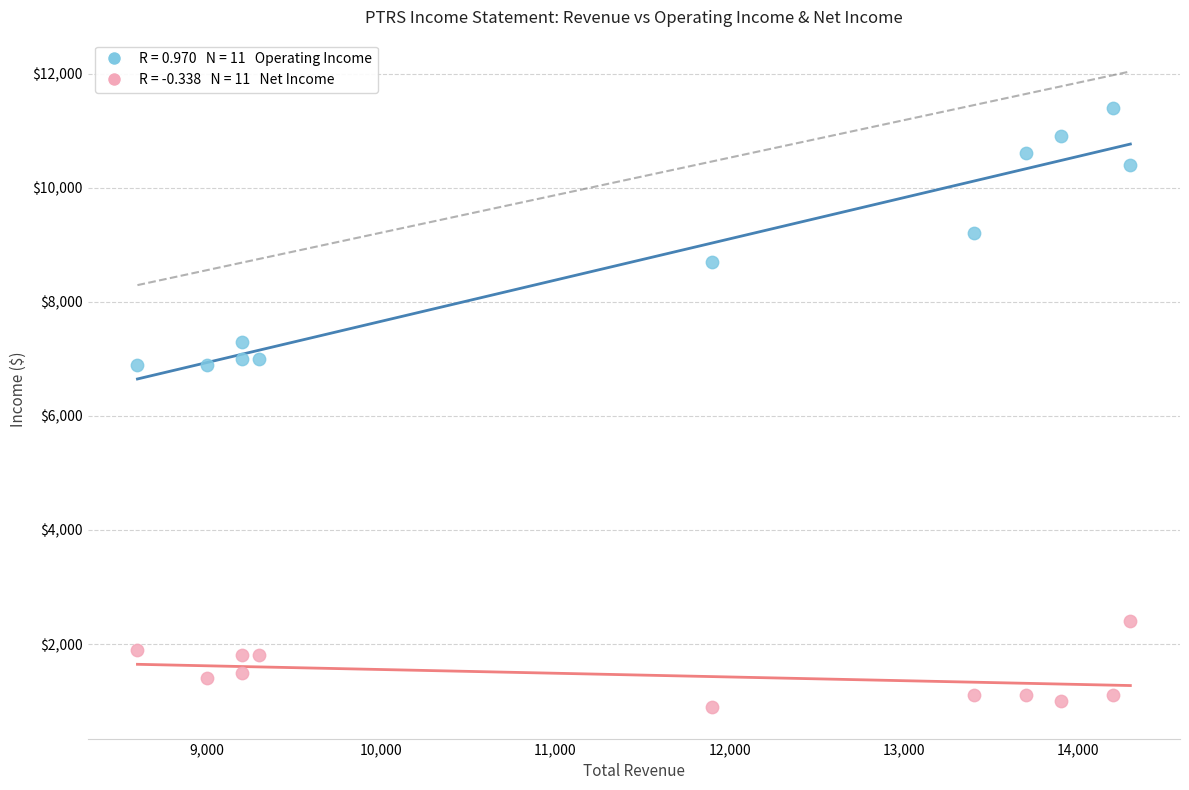

Across all data points, what is the range of X values (max minus min)?

5700